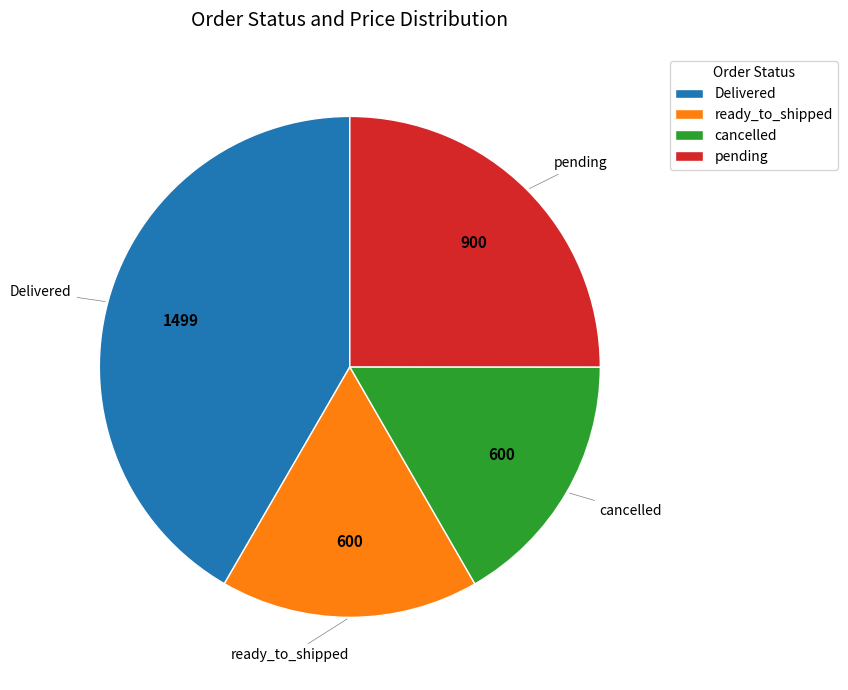

Do cancelled and ready_to_shipped together represent more than half of the pie?

No